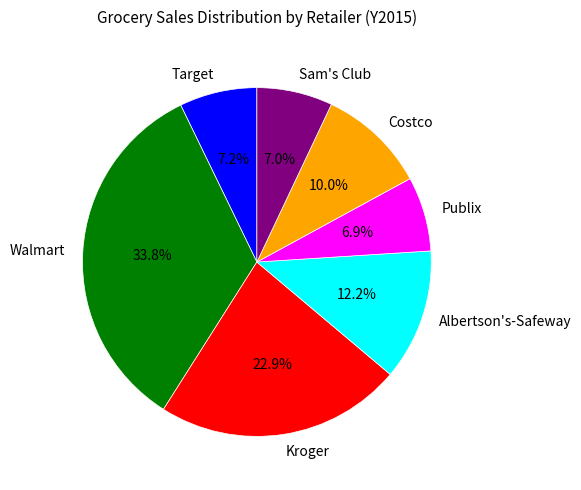

To the nearest percent, what is the difference between the largest and smallest slice percentages?

27%